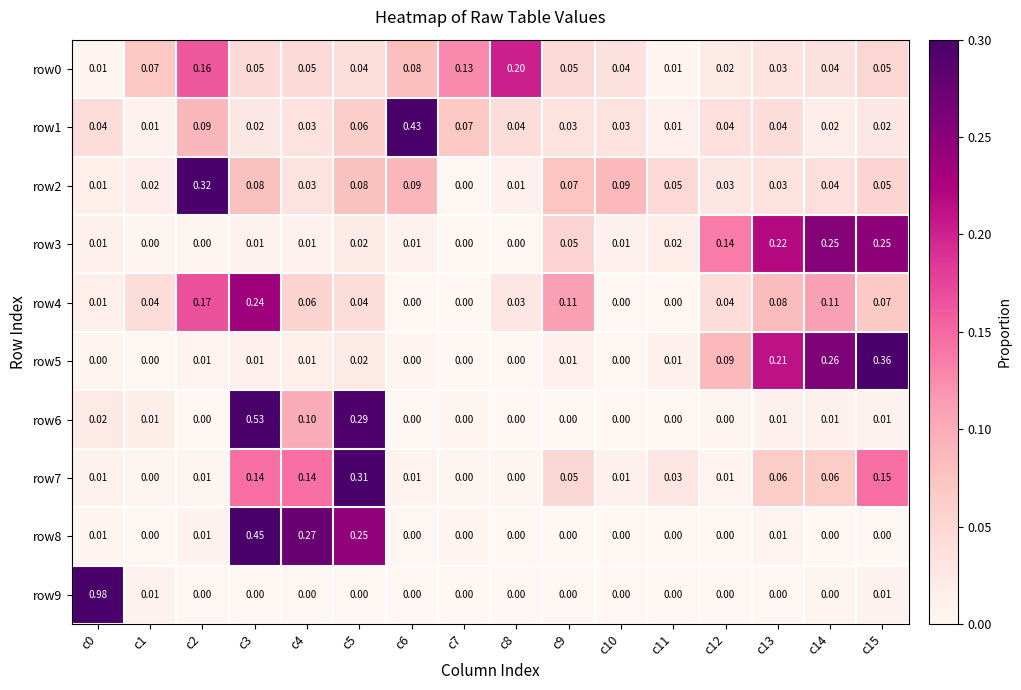

Is the value of row2 at c10 greater than the value of row9 at c13?

Yes